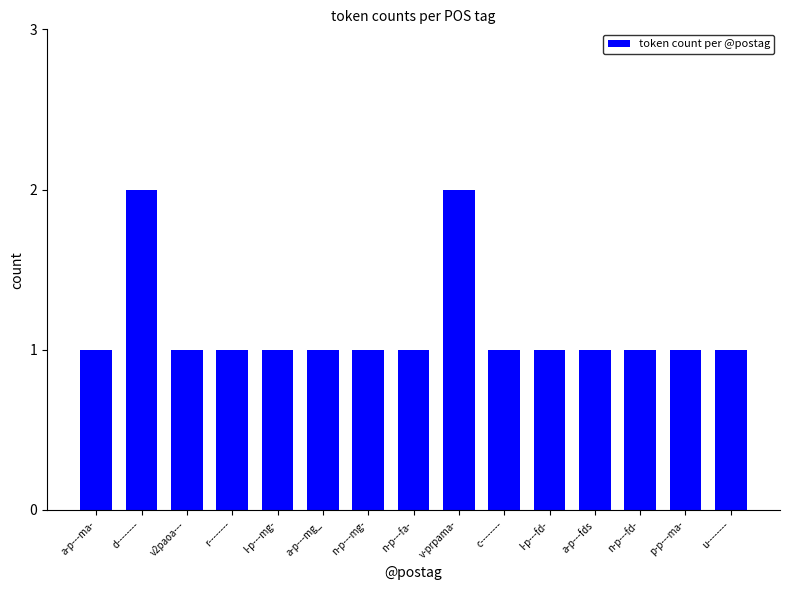

Reading left to right, extract all data points from this chart.

1	2	1	1	1	1	1	1	2	1	1	1	1	1	1